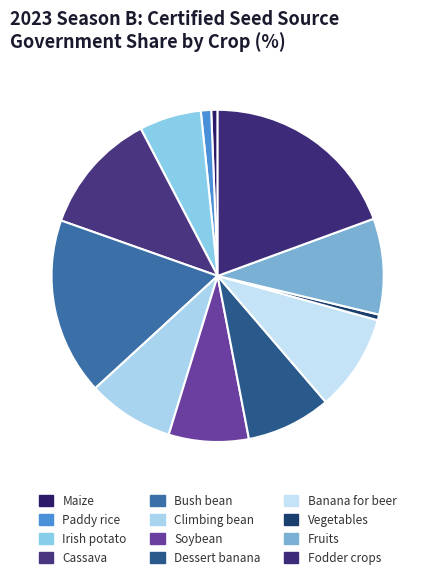

How many slices are in this pie chart?

12